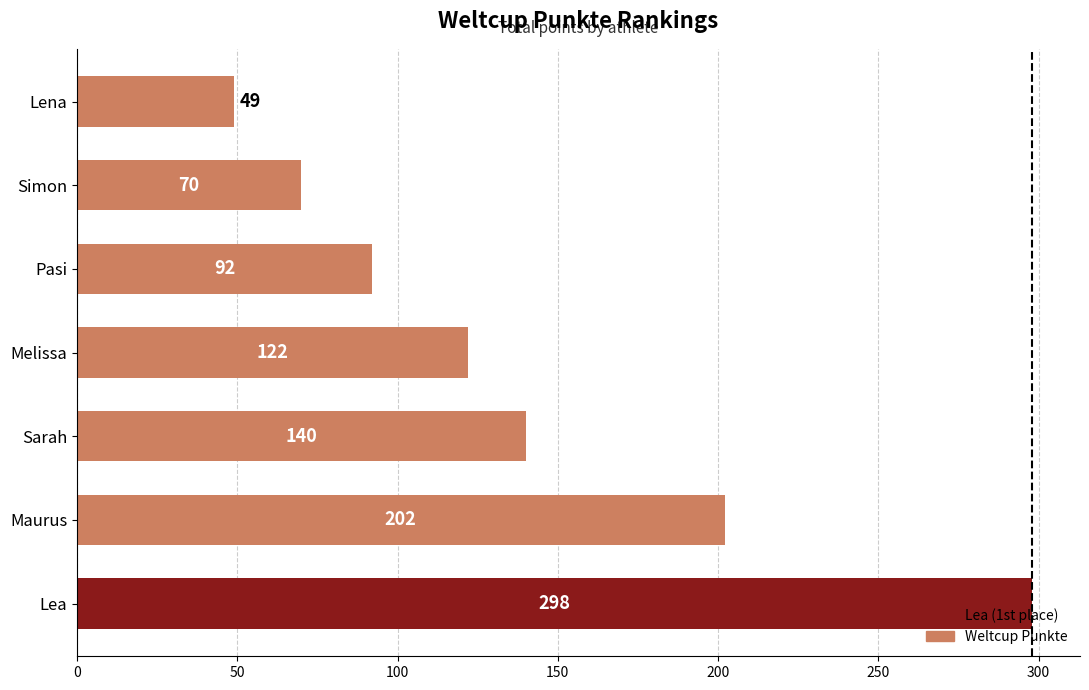

Rank the categories by value from lowest to highest.

Lena, Simon, Pasi, Melissa, Sarah, Maurus, Lea